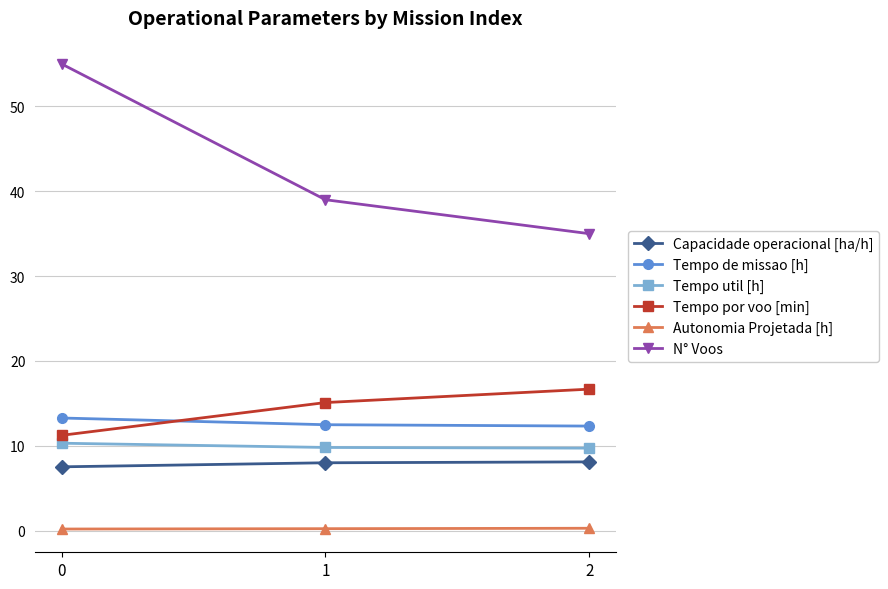

Count the number of categories in the chart.

3